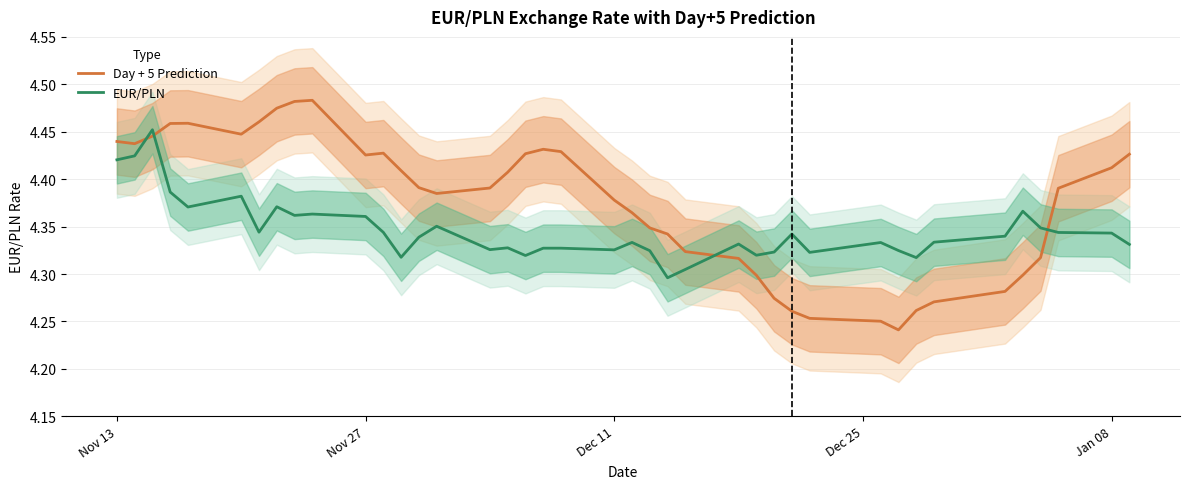

Which series ends up on top after the final intersection of EUR/PLN and Day + 5 Prediction?

Day + 5 Prediction